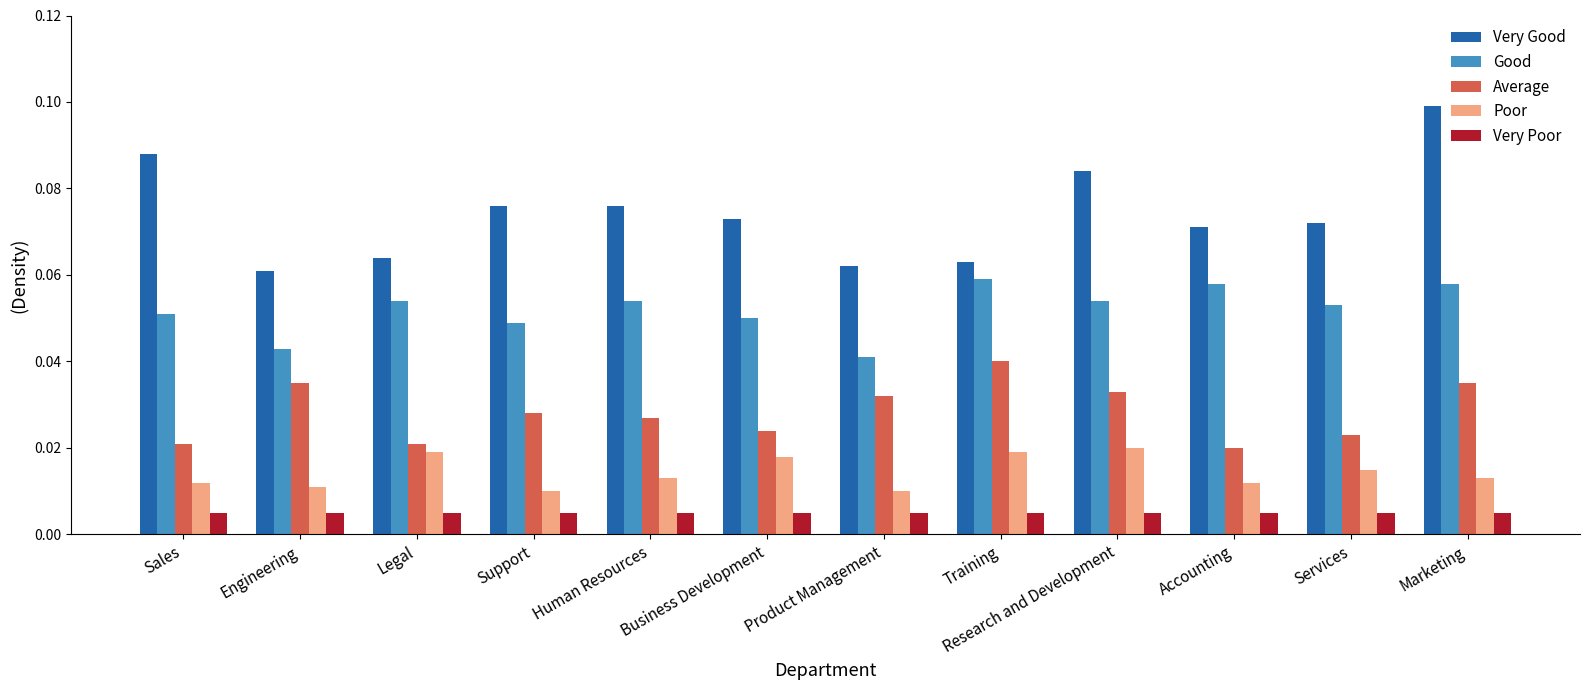

List the series in order of their peak value, lowest first.

Very Poor, Poor, Average, Good, Very Good